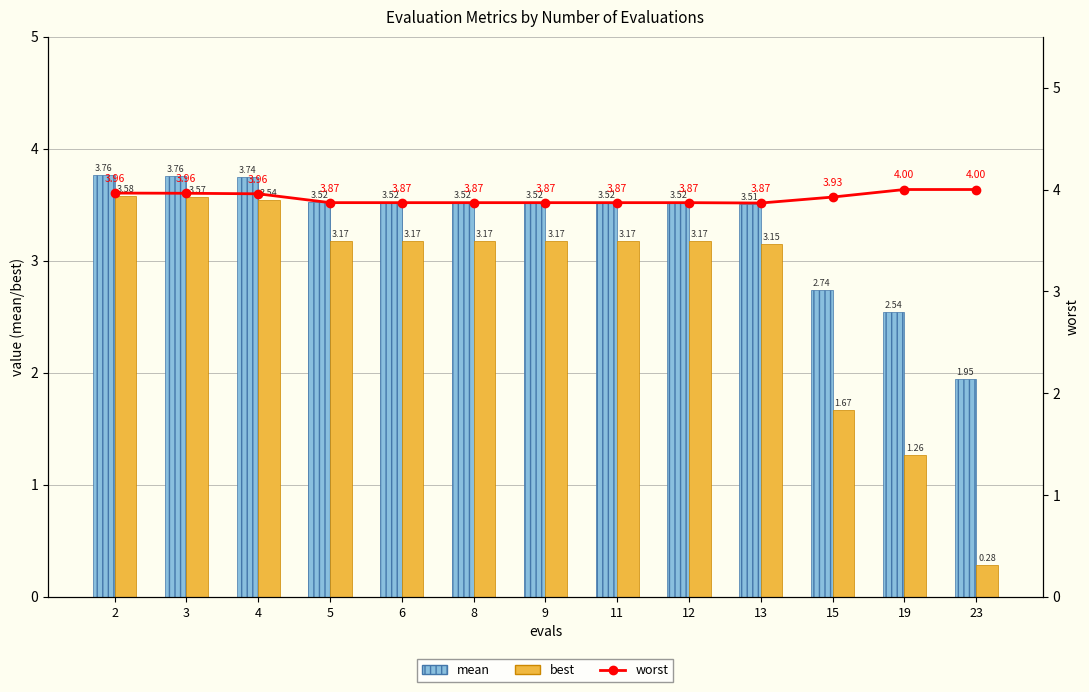

What is the average value of the mean series?

3.3